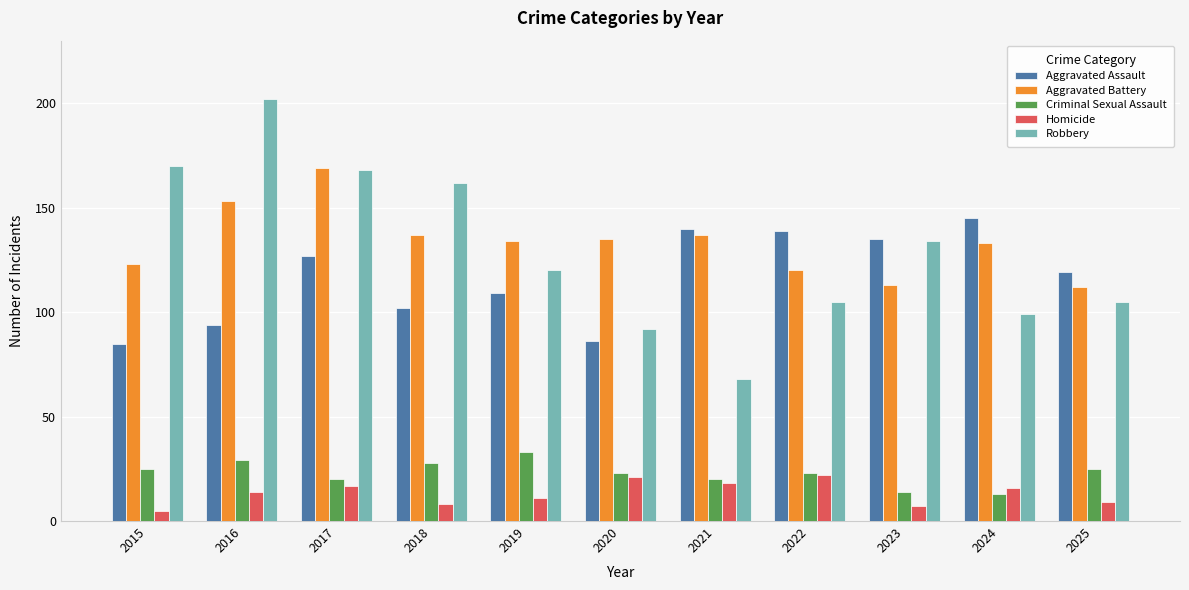

How many bars are there in each group?

5